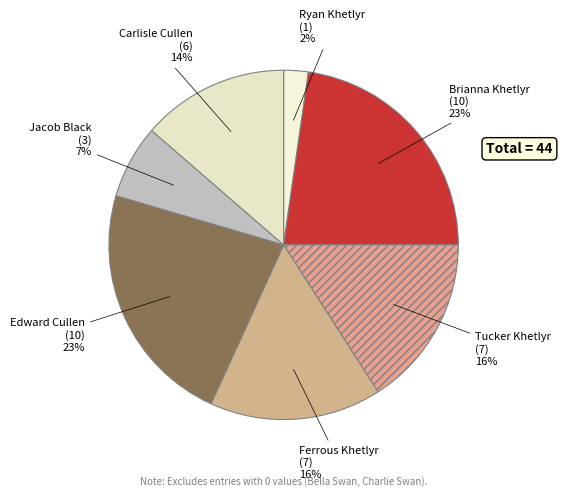

Which slice is the smallest?

Ryan Khetlyr